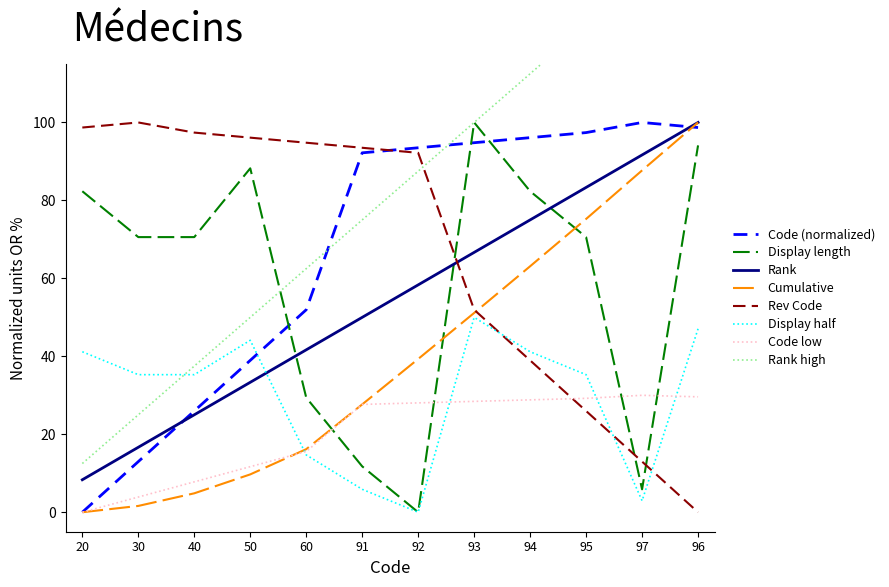

Reading left to right, extract all data points from this chart.

20=0.0	30=13.0	40=26.0	50=39.0	60=51.9	91=92.2	92=93.5	93=94.8	94=96.1	95=97.4	97=100.0	96=98.7